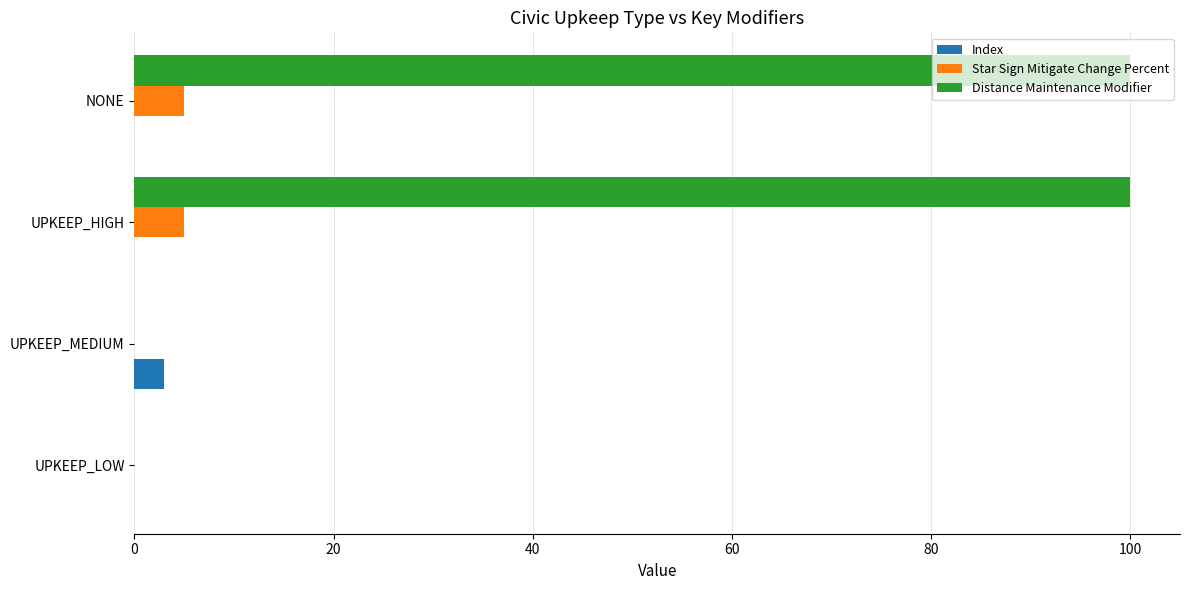

What is the maximum value shown in the chart?

100